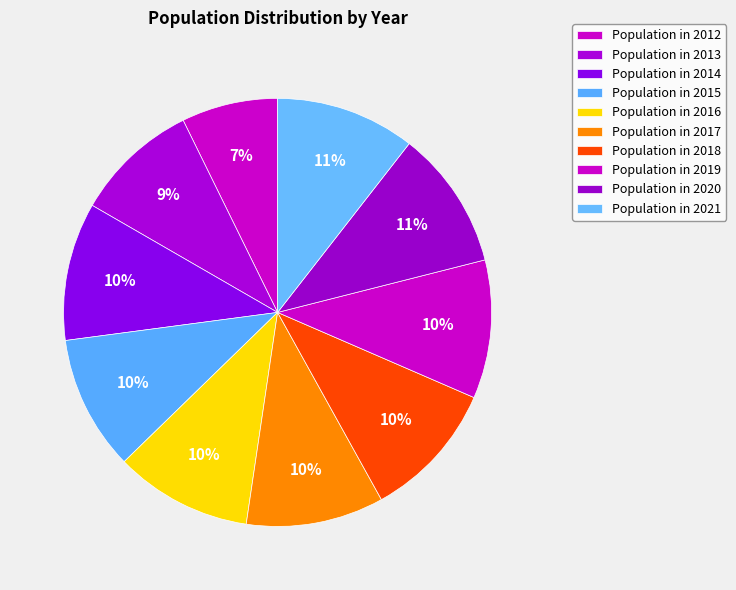

Count the number of slices in the pie.

10